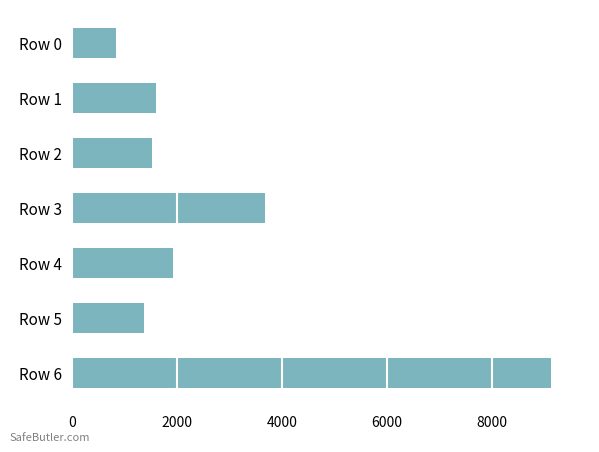

The chart shows a value of 1193 at Row 0. True or false?

False